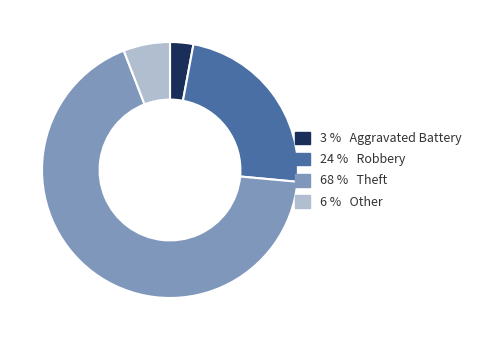

Is there any slice that represents more than half of the pie?

Yes